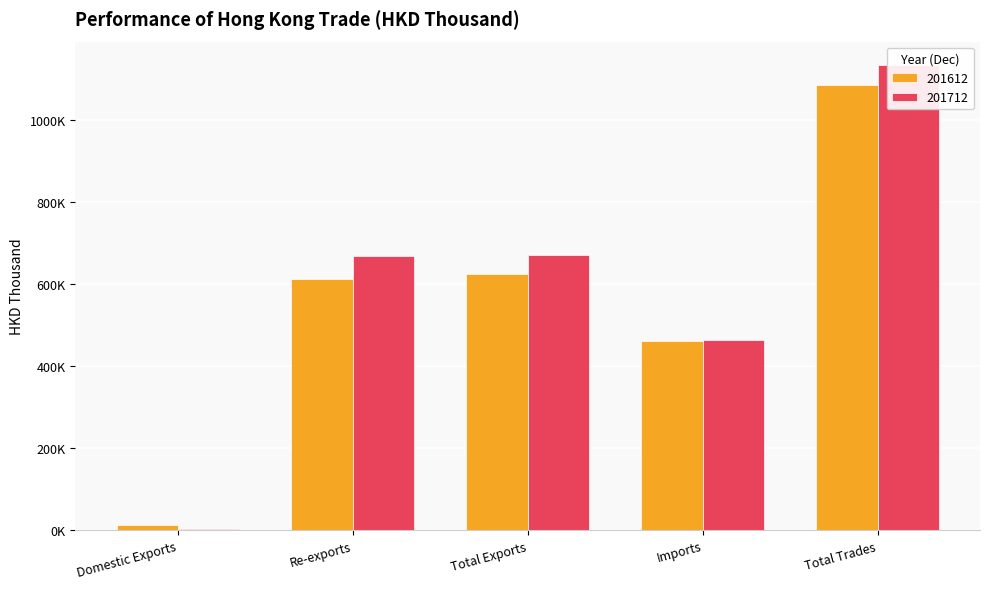

Which series has the largest total across all categories?

201712